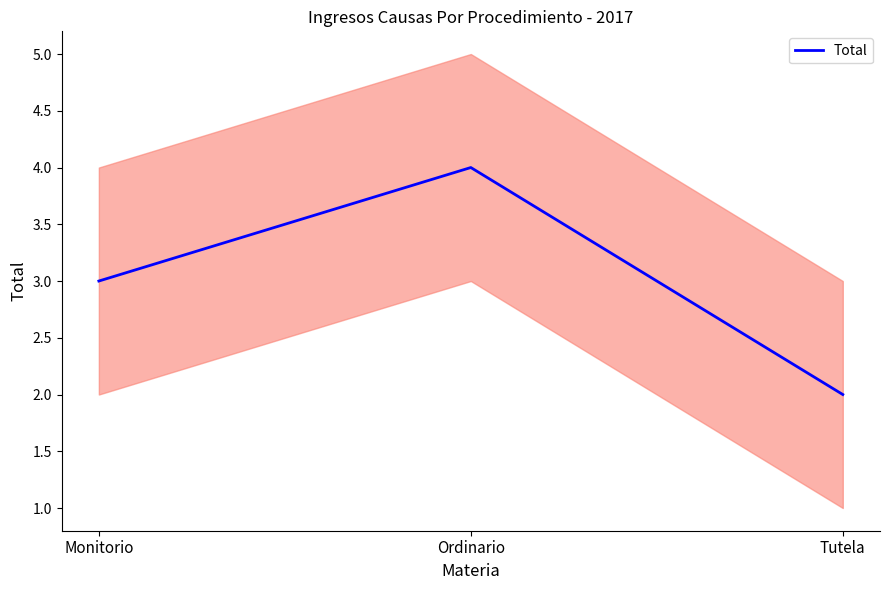

Between Ordinario and Monitorio, which is larger?

Ordinario